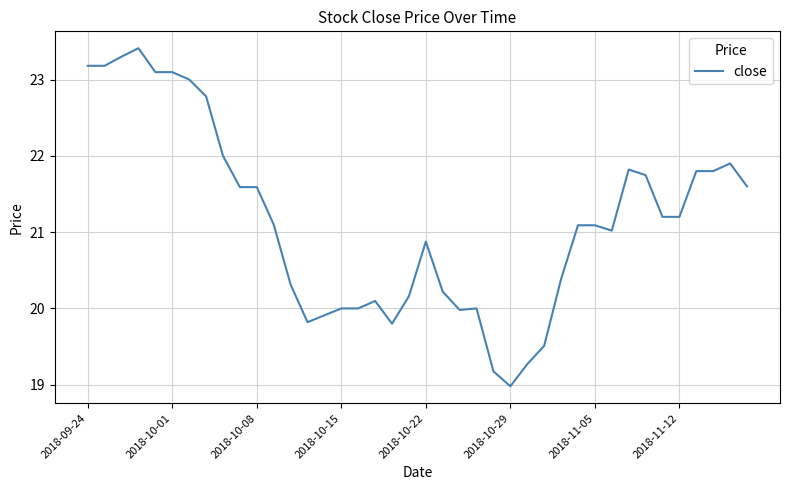

What is the greatest value displayed?

23.4